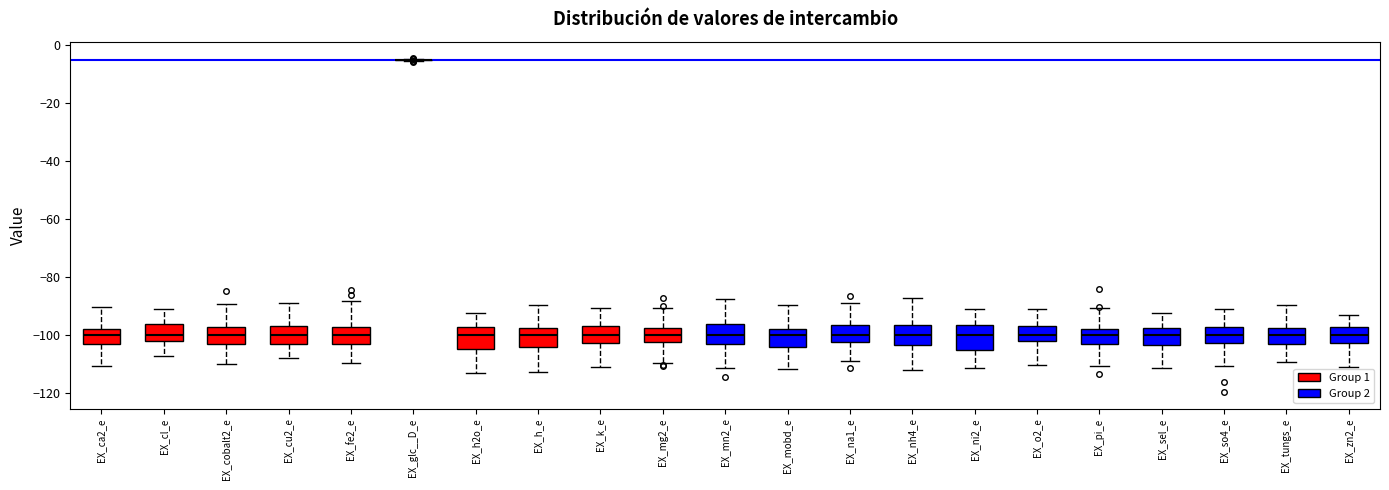

Where does the upper whisker of the box for EX_cu2_e end on the y-axis? The values are not printed on the chart, so give them approximately, as read against the axis.

-88